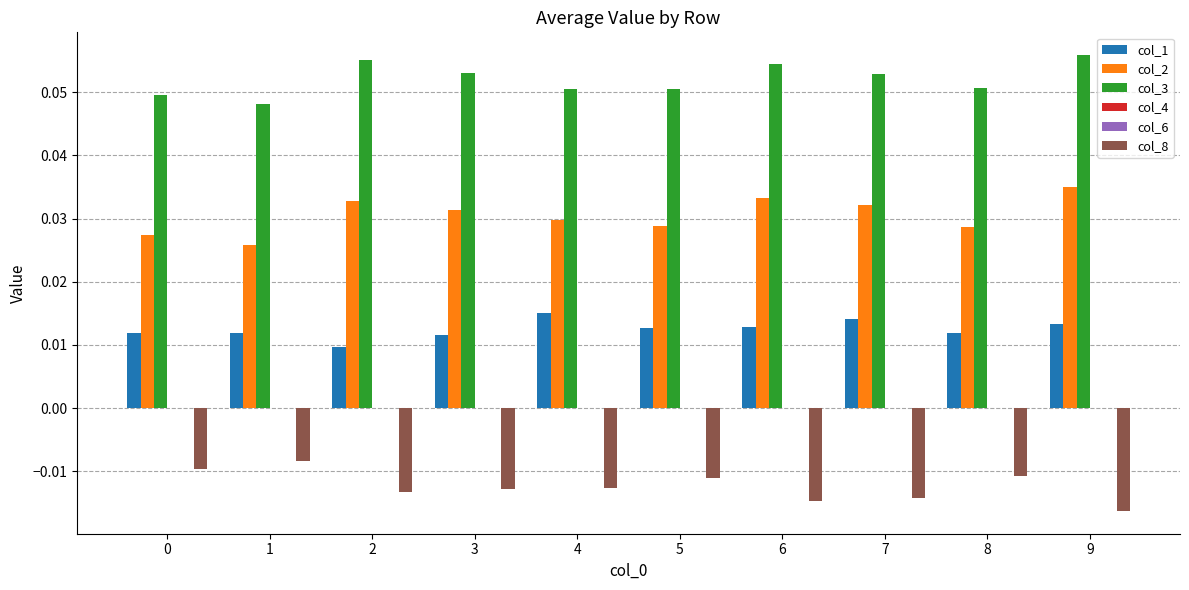

At 2, list the series in order from smallest to largest.

col_8, col_4, col_6, col_1, col_2, col_3